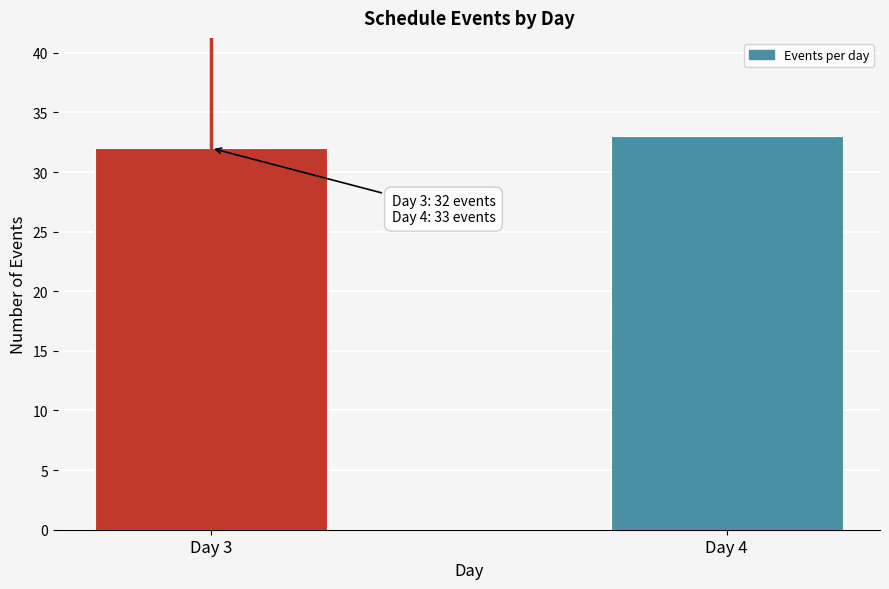

Reading left to right, transcribe all the data shown in this chart.

Day 3=32	Day 4=33